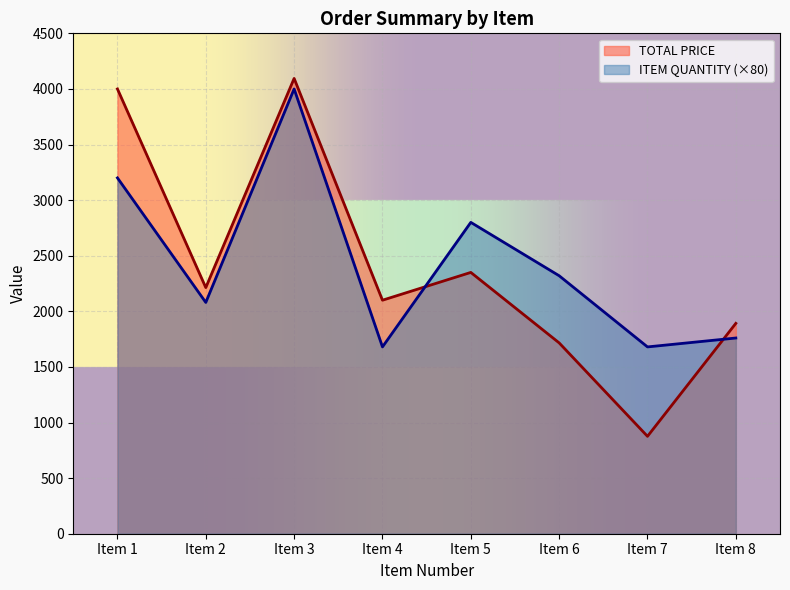

What is the value of the ITEM QUANTITY point at the 3rd from the left?

4000.0